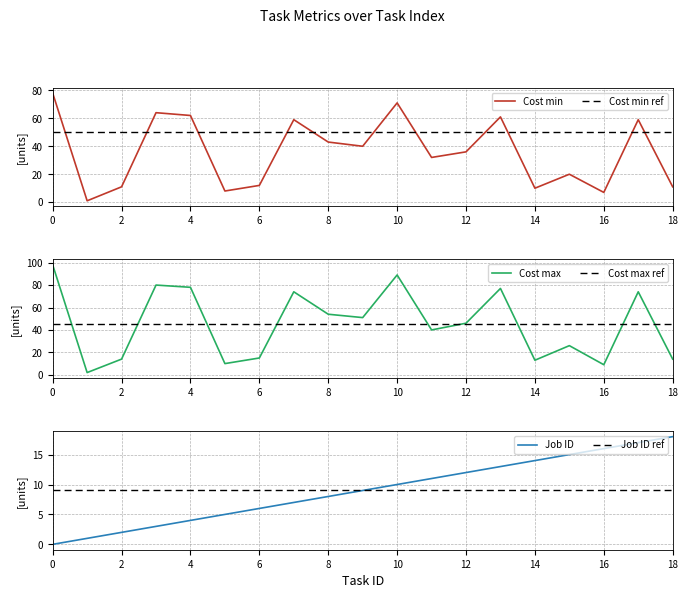

True or false: Cost max has a value of 115 at 4.

False